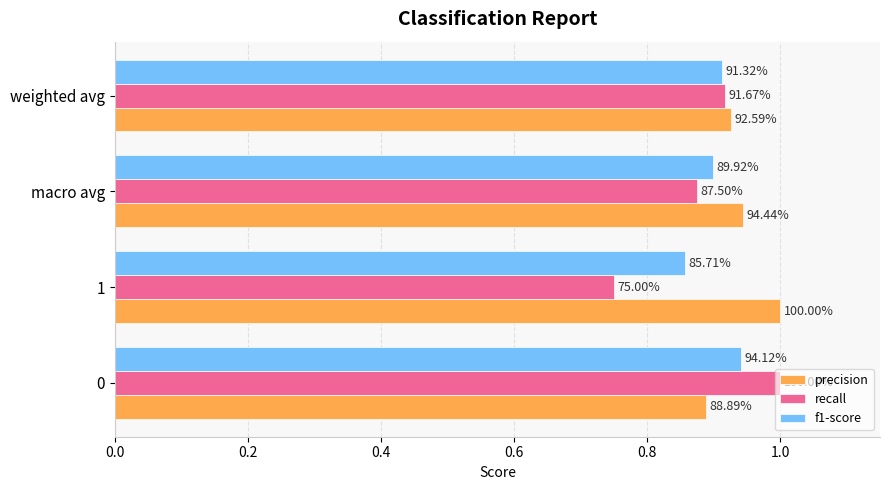

How many distinct data groups are displayed?

3